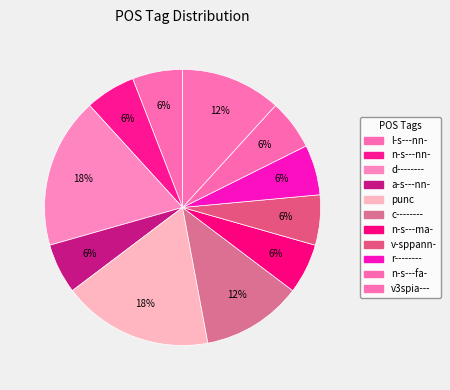

How many segments does this pie chart have?

11